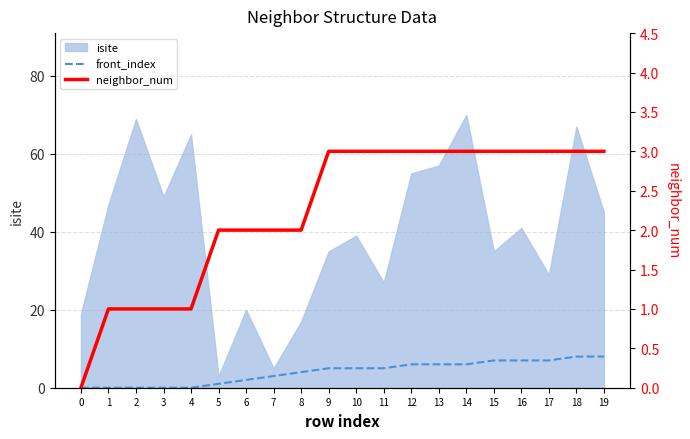

What is the difference between the neighbor_num values at 1 and 5?

1